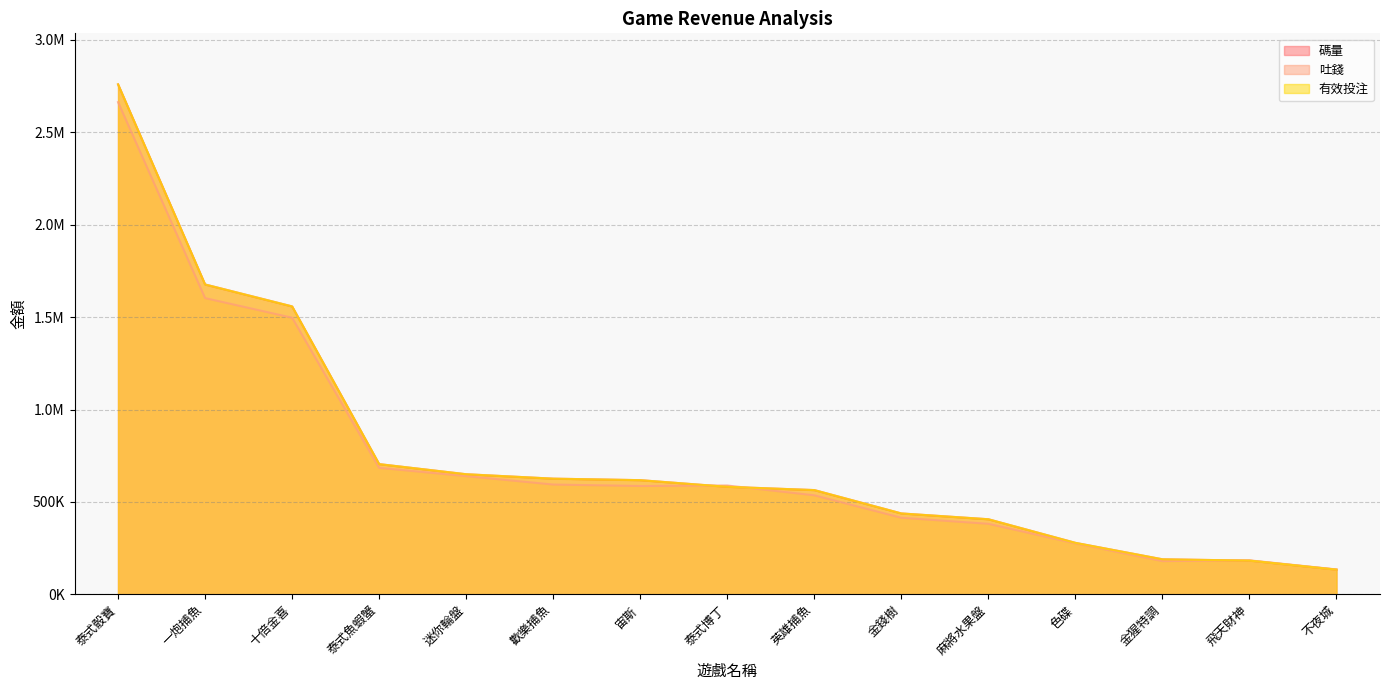

Between which two adjacent categories do 有效投注 and 吐錢 first intersect?

宙斯 and 泰式博丁